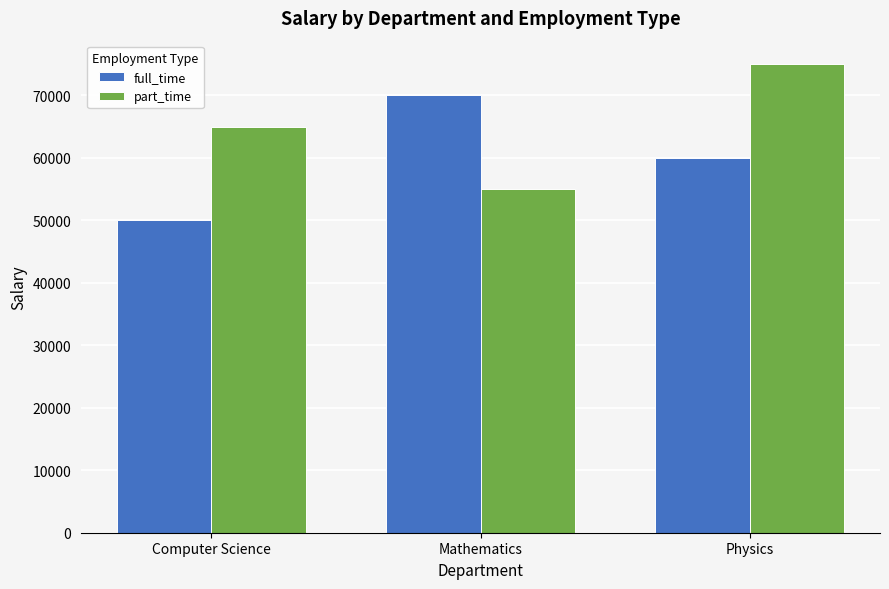

What is the difference between the highest and lowest values at Mathematics?

15000